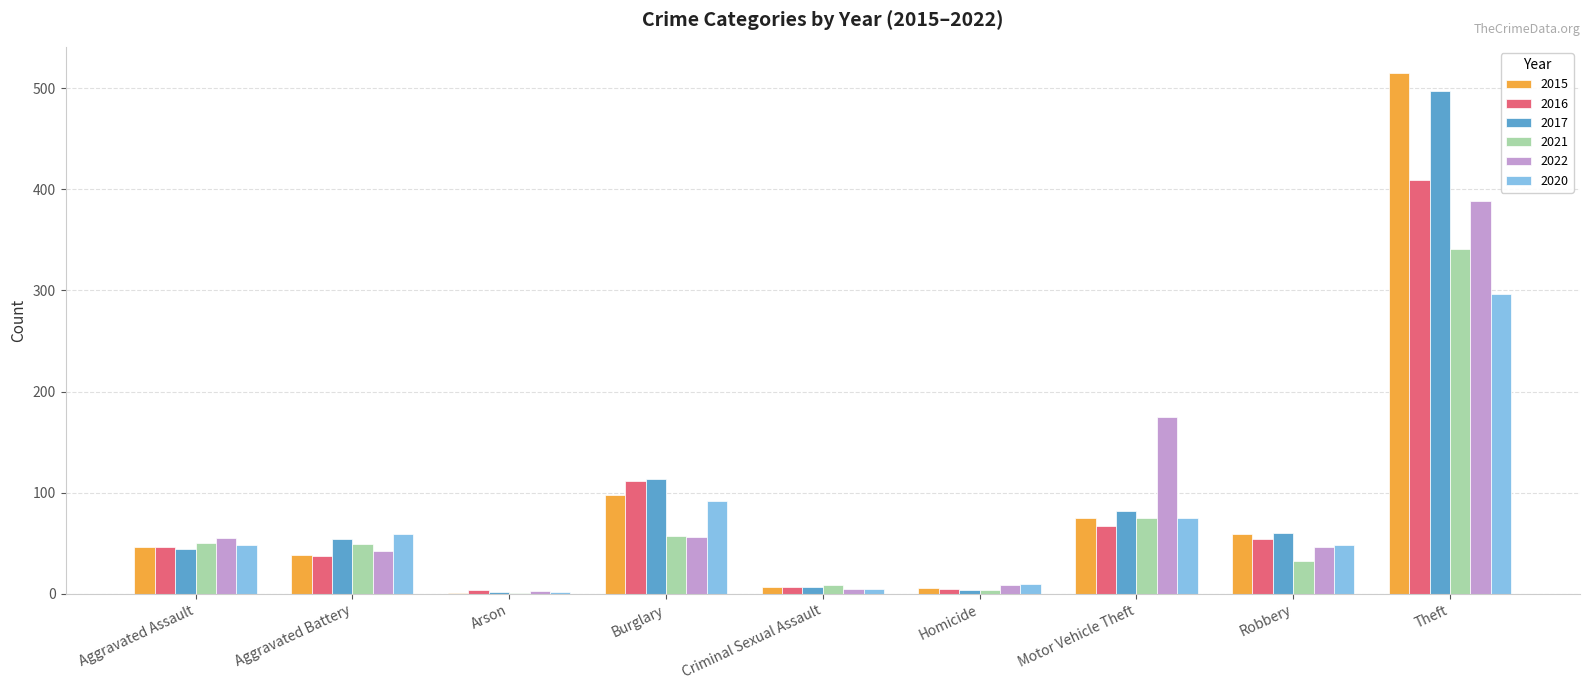

Is it true that 2015 equals 57 at Aggravated Battery?

False